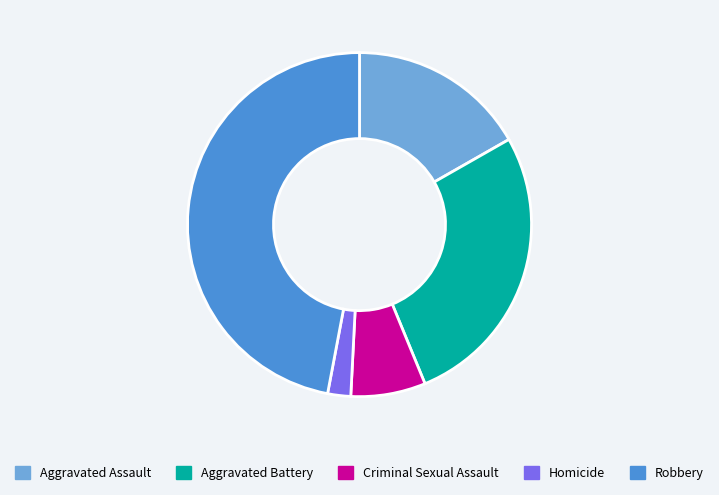

Rank the categories by value from lowest to highest.

Homicide, Criminal Sexual Assault, Aggravated Assault, Aggravated Battery, Robbery